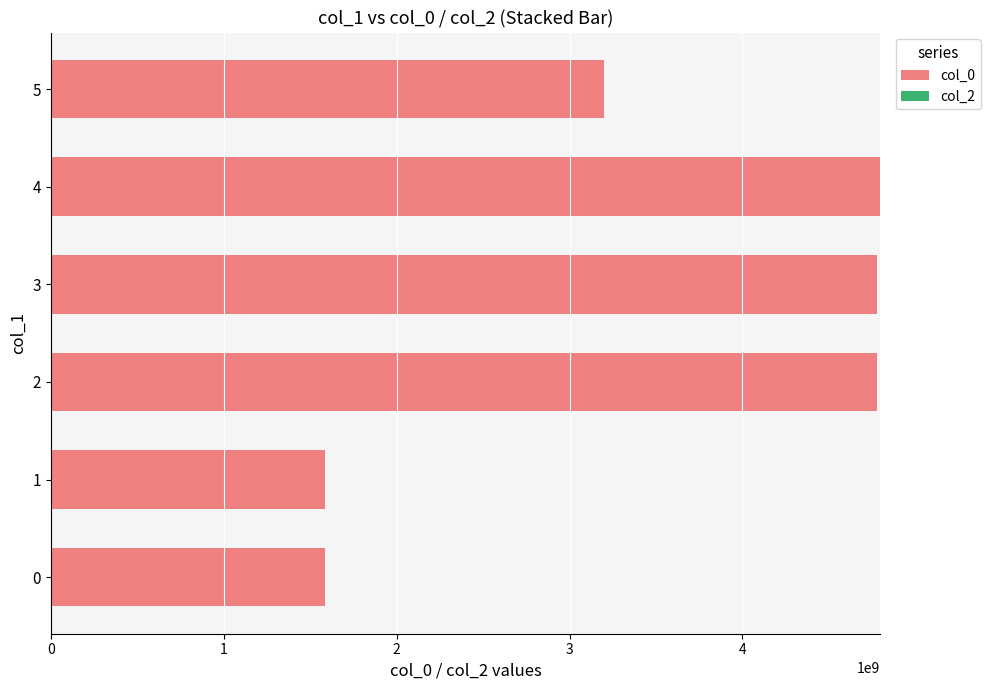

What is the change in value from 1 to 3?

+3192142729